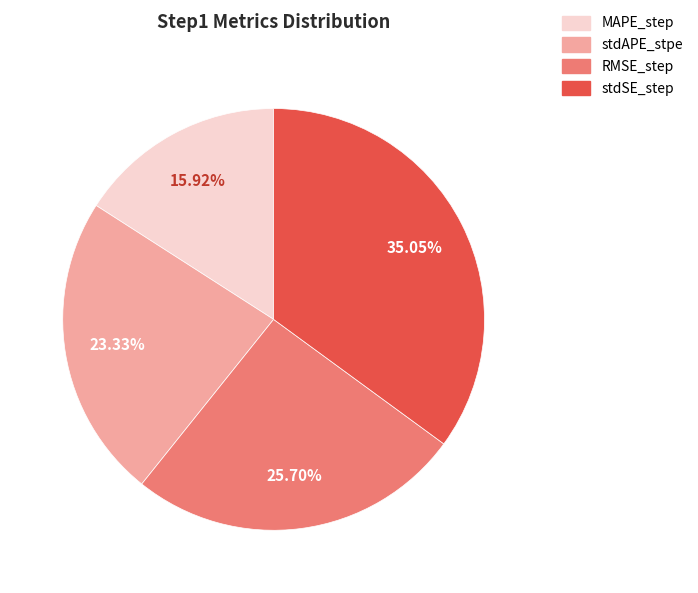

How many segments does this pie chart have?

4